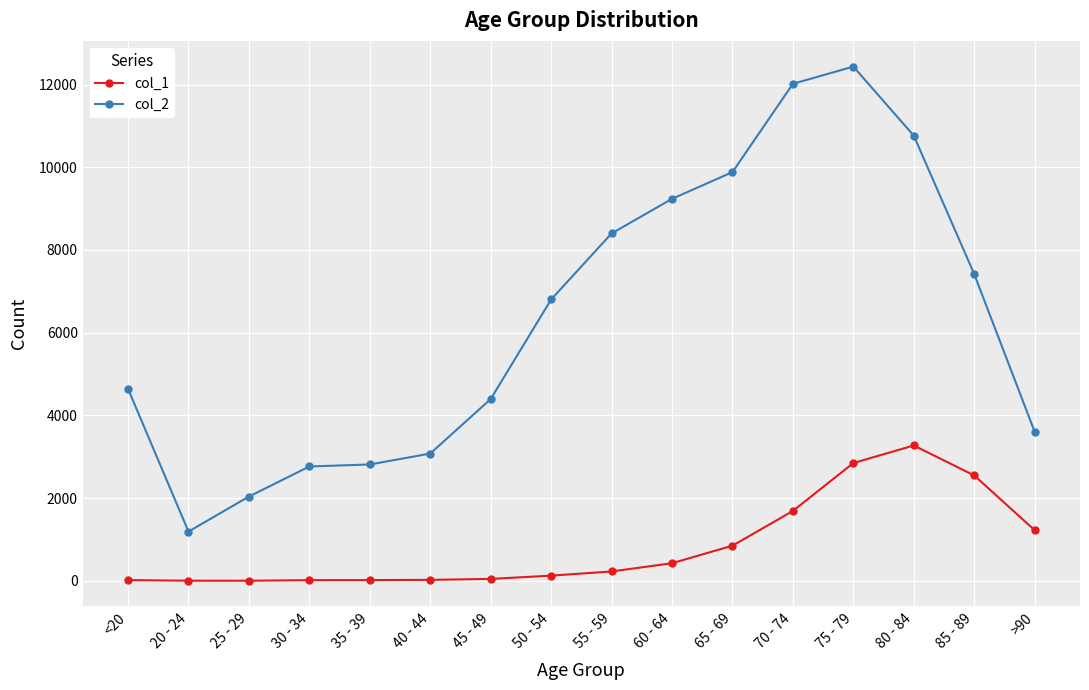

What is the smallest value displayed?

3